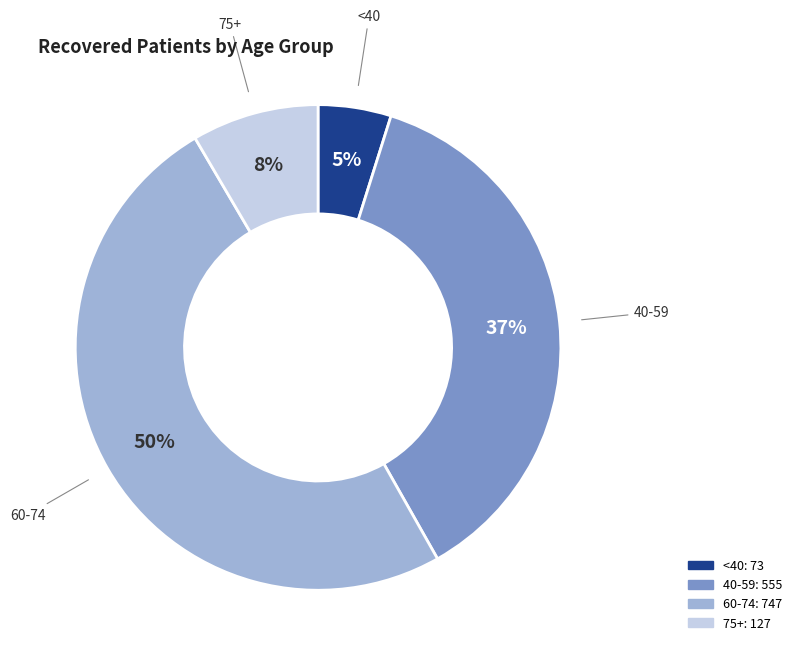

To the nearest percent, what is the average slice percentage?

25%